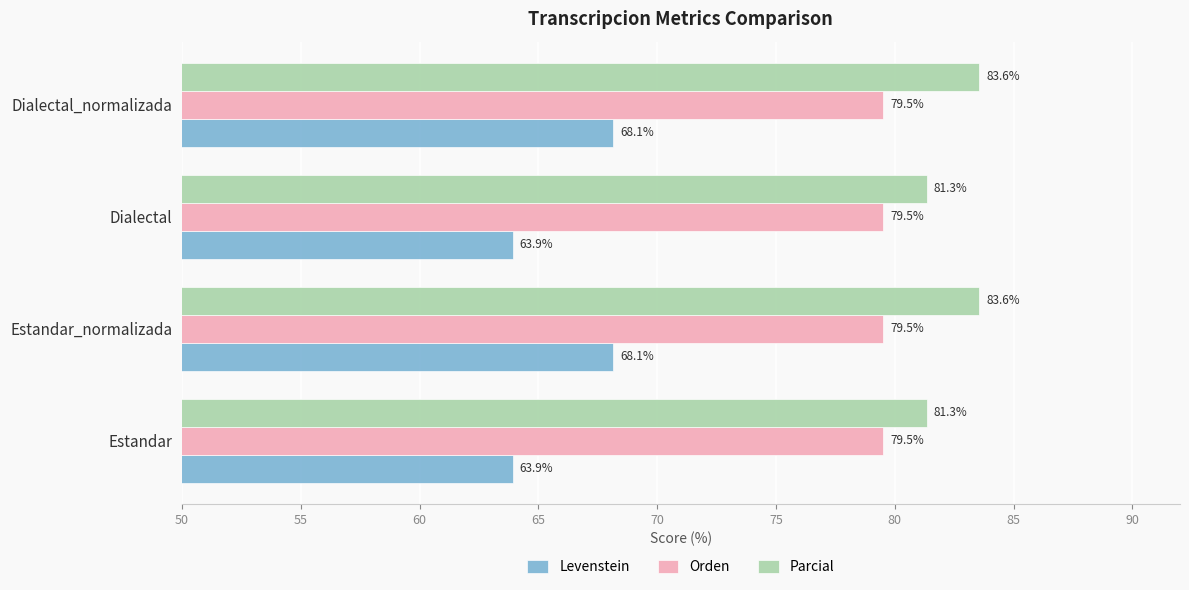

What is the minimum value for Parcial?

81.3